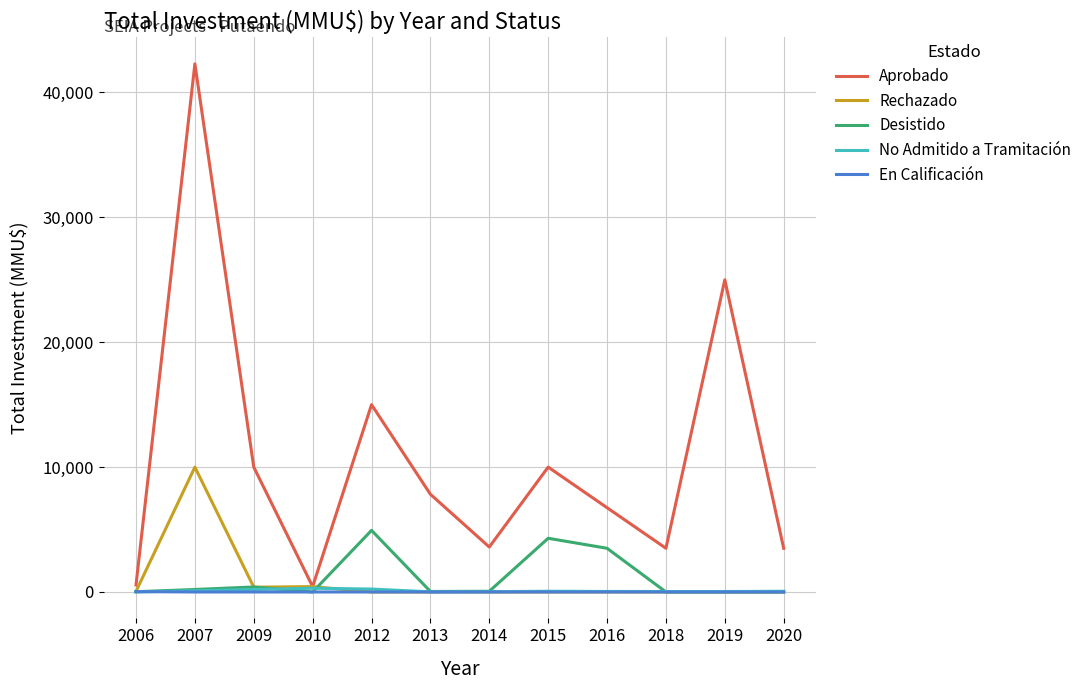

The value of Desistido at 2019 is 2030. True or false?

False